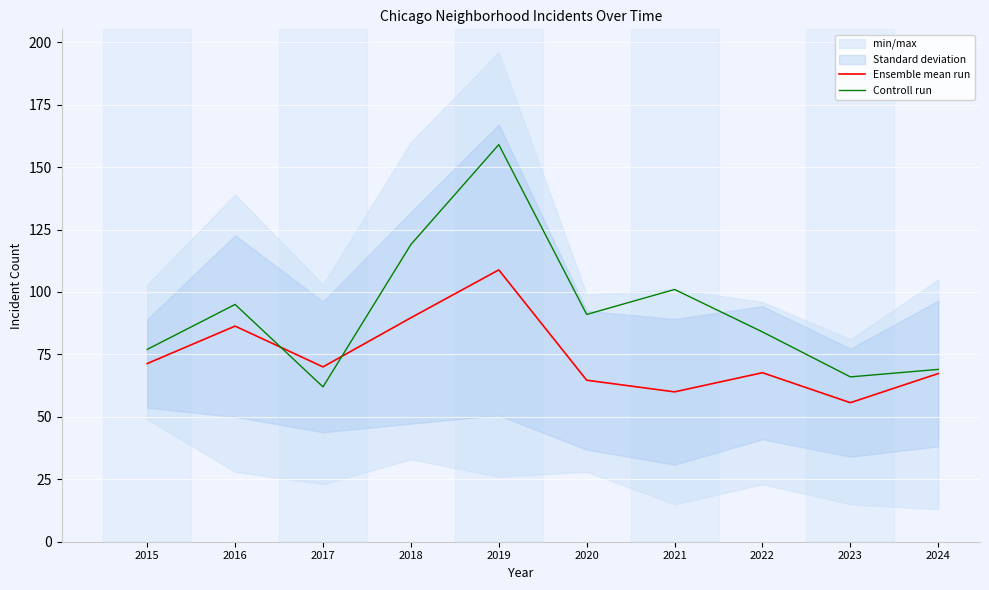

Rank the categories by Controll run value from highest to lowest.

2019, 2018, 2021, 2016, 2020, 2022, 2015, 2024, 2023, 2017